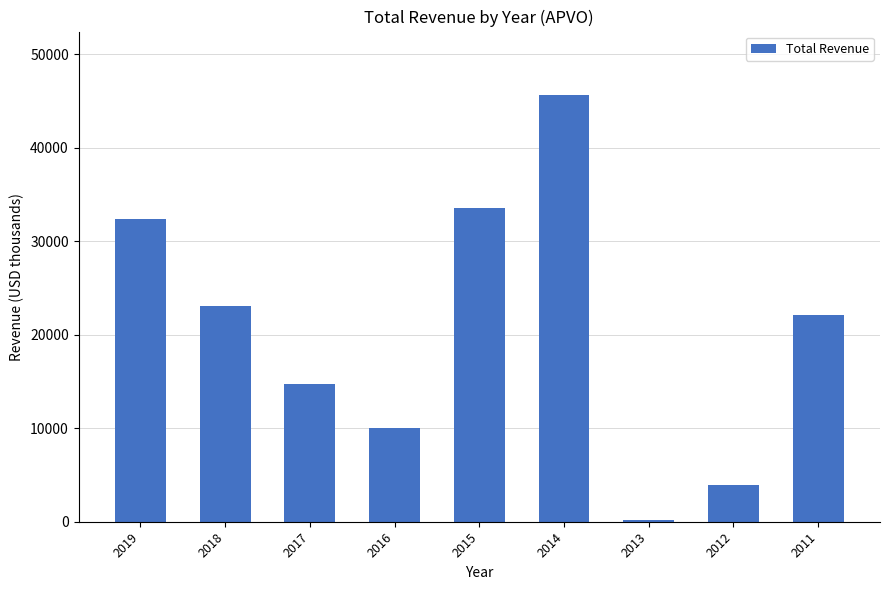

Count the number of data series in this chart.

1